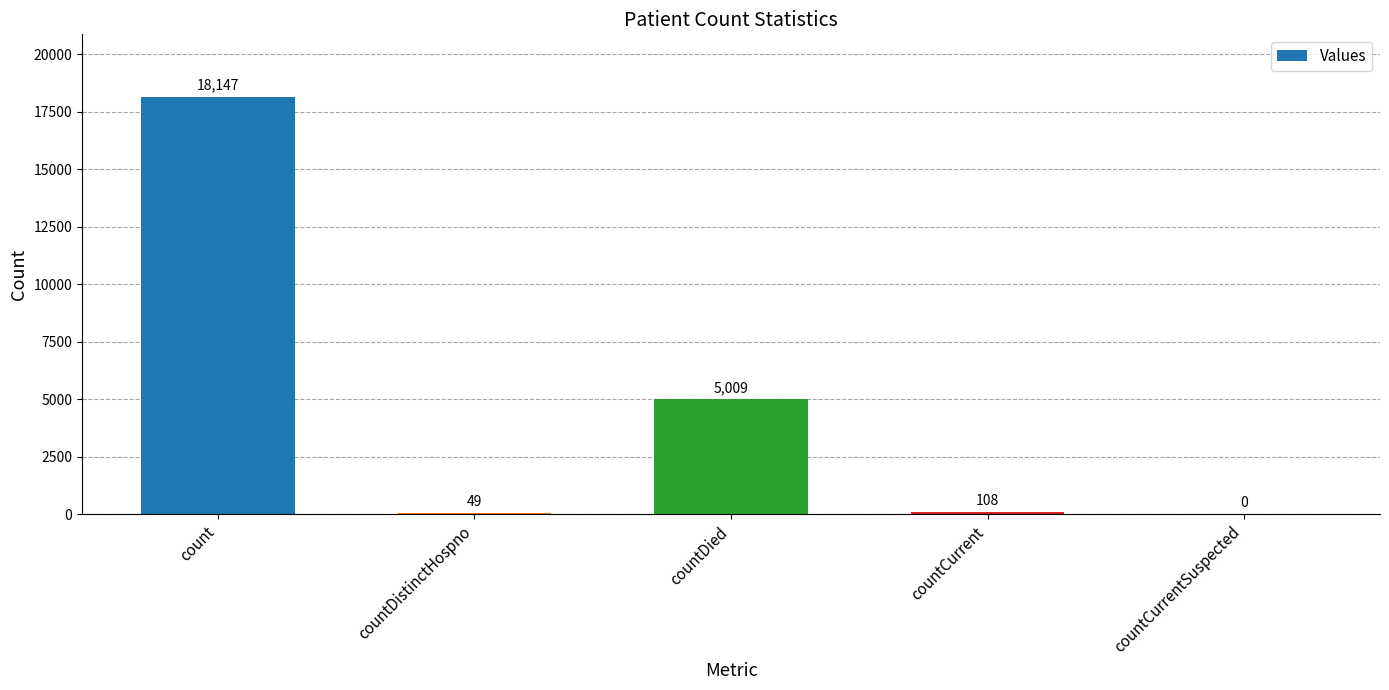

How many data points does each series have?

5